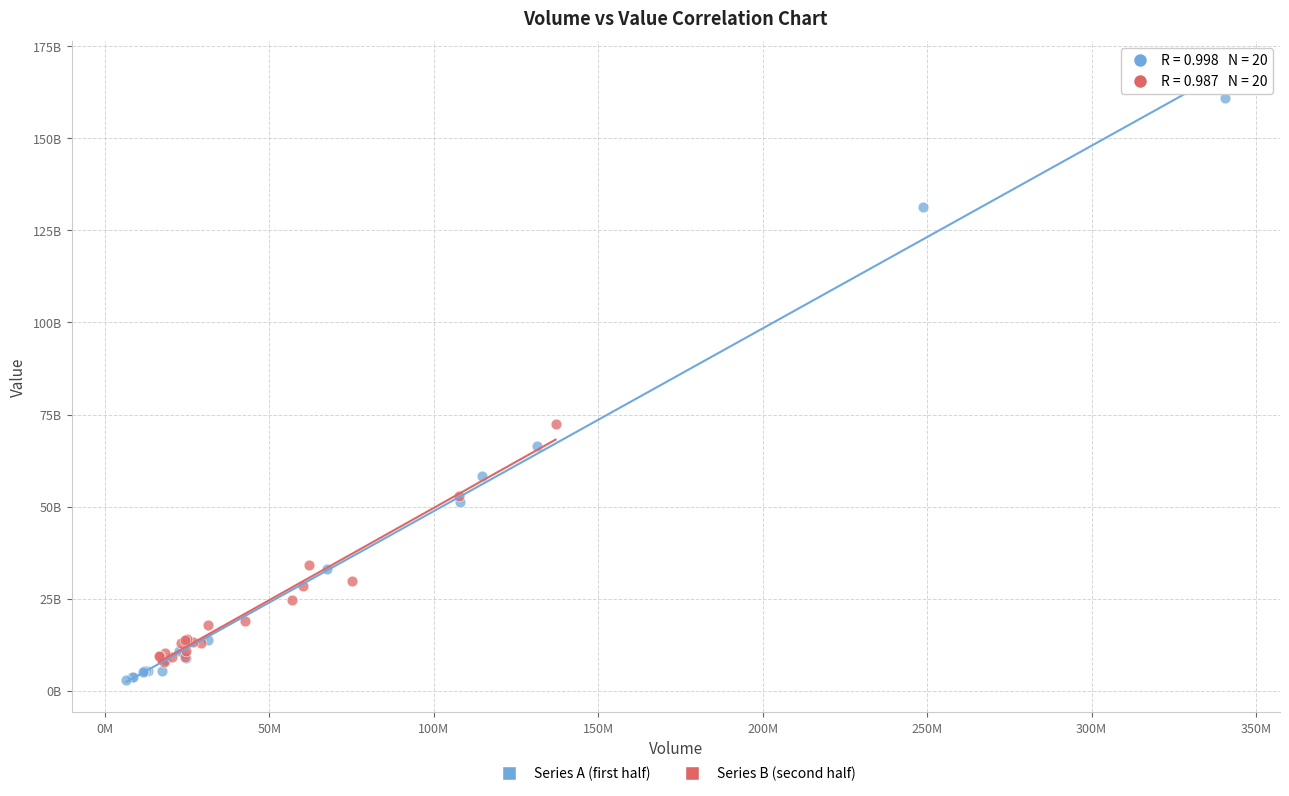

What are all the series names shown in the legend?

Series A (first half), Series B (second half)